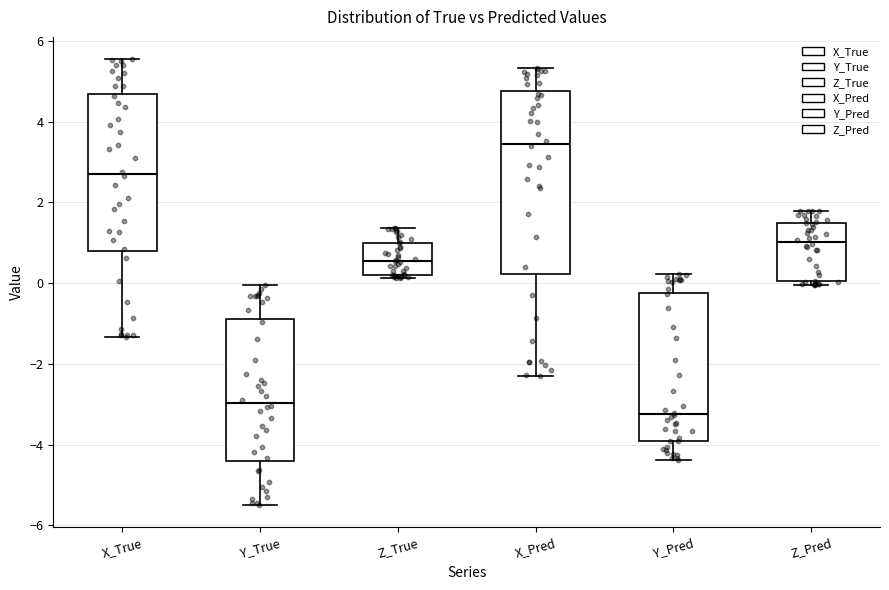

Reading left to right, transcribe this box plot: for each box, give where its median line is, the range the box spans, and where its two whiskers end, as read against the y-axis. The values are not printed on the chart, so give them approximately, as read against the axis.

X_True: median 2.8, box 0.8 to 4.6, whiskers -1.4 to 5.6
Y_True: median -3.0, box -4.4 to -0.8, whiskers -5.4 to 0.0
Z_True: median 0.6, box 0.2 to 1.0, whiskers 0.2 (just below the box's lower edge) to 1.4
X_Pred: median 3.4, box 0.2 to 4.8, whiskers -2.4 to 5.4
Y_Pred: median -3.2, box -3.8 to -0.2, whiskers -4.4 to 0.2
Z_Pred: median 1.0, box 0.0 to 1.4, whiskers 0.0 (just below the box's lower edge) to 1.8